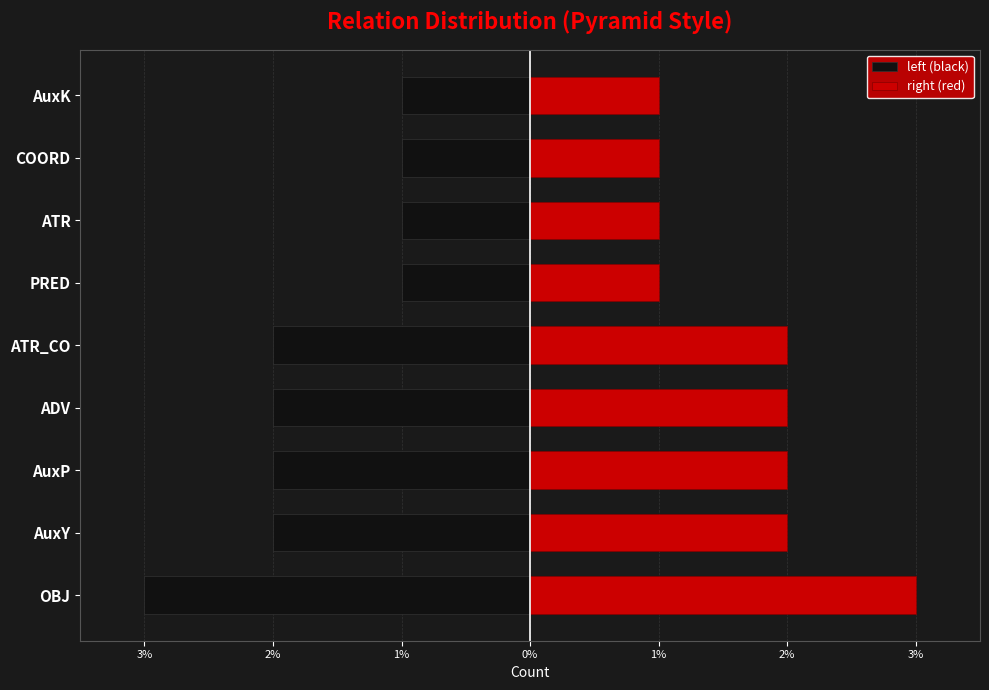

What is the greatest value displayed?

3